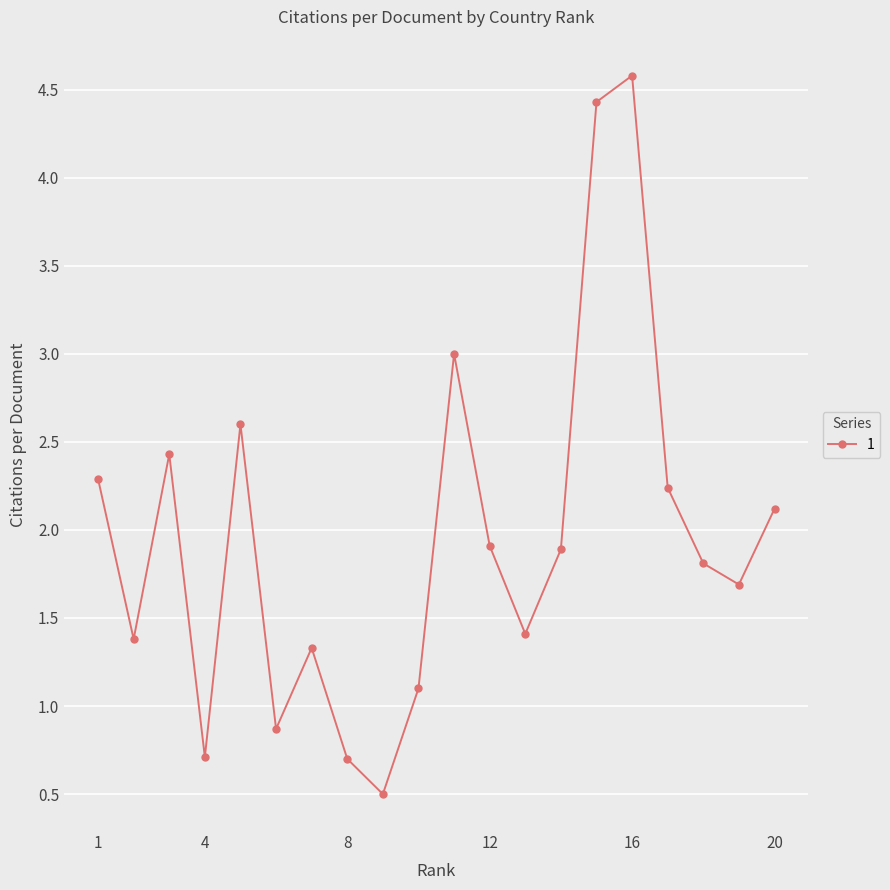

How many points are higher than both their immediate neighbors (excluding endpoints)?

5